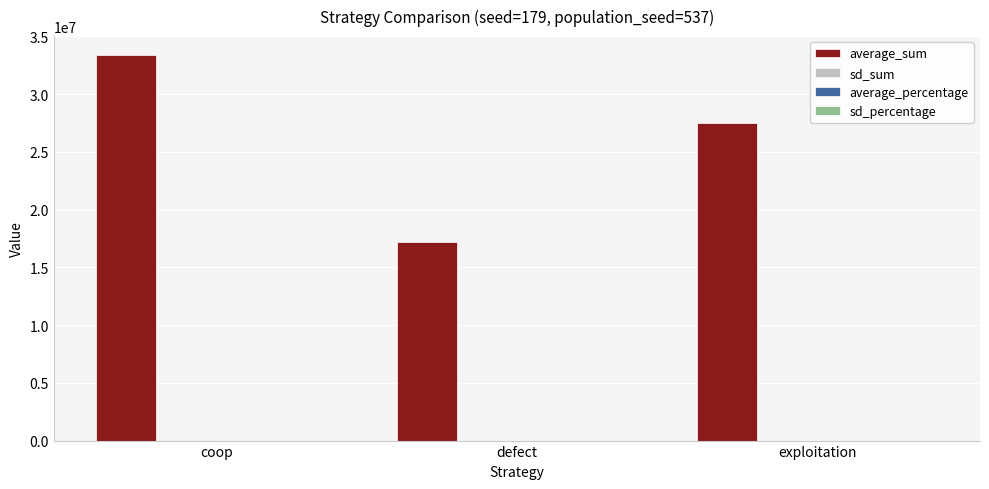

Are the bars grouped side by side (vs. stacked)?

Yes